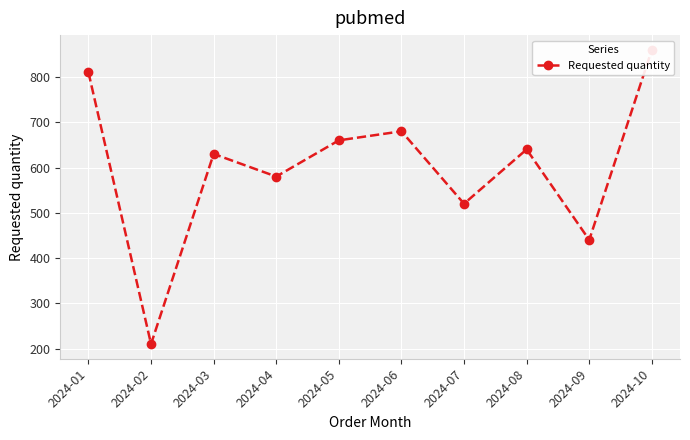

What is the sum of all values?

6030